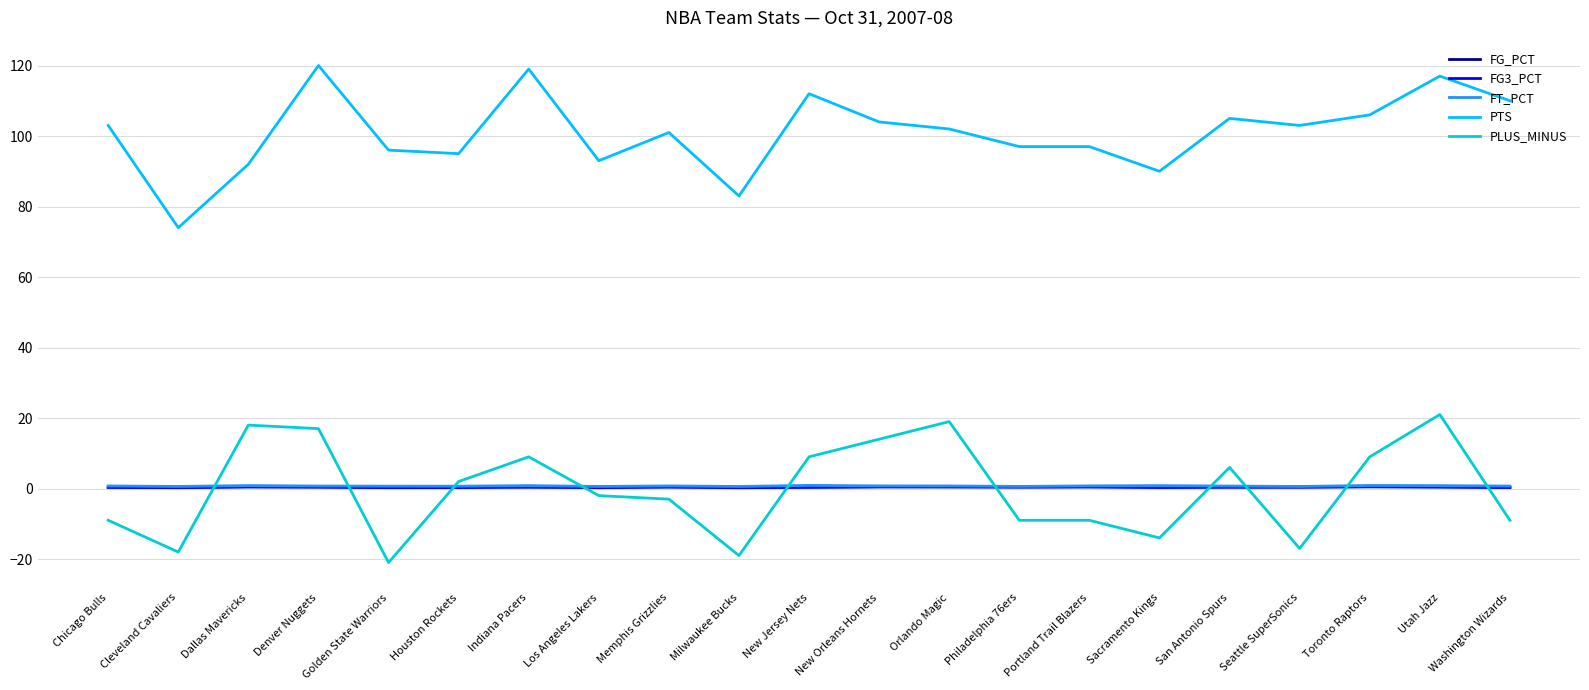

Which series has the largest total across all categories?

PTS